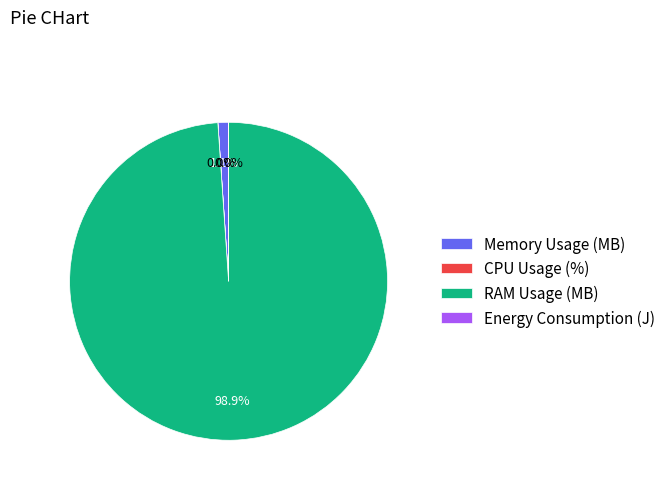

To the nearest percent, what percentage of the pie is RAM Usage (MB)?

99%